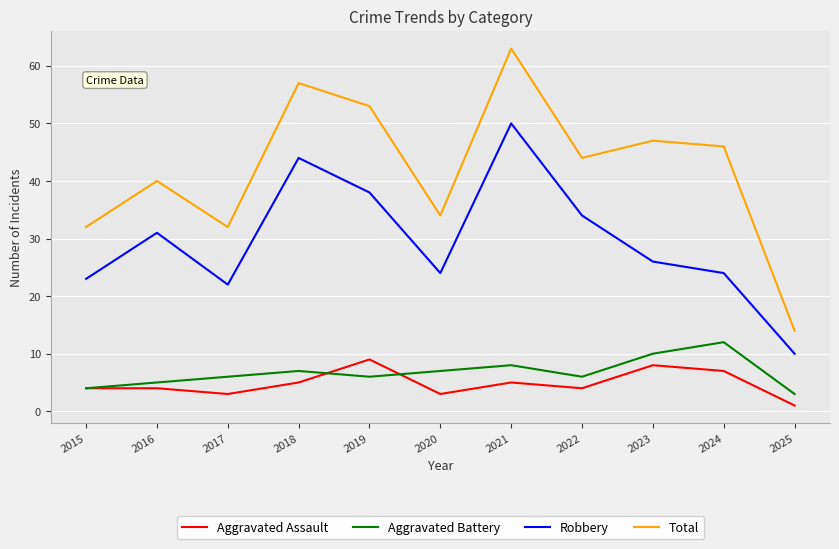

Rank the series by their maximum value, from lowest to highest.

Aggravated Assault, Aggravated Battery, Robbery, Total